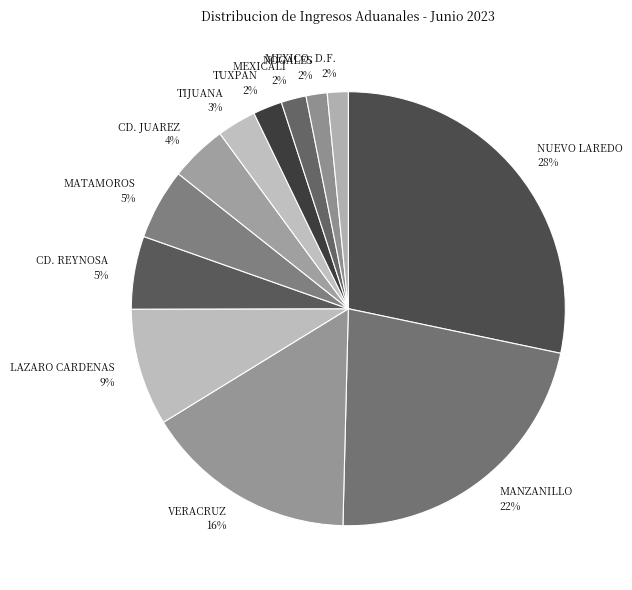

Between LAZARO CARDENAS and MEXICALI, which is larger?

LAZARO CARDENAS